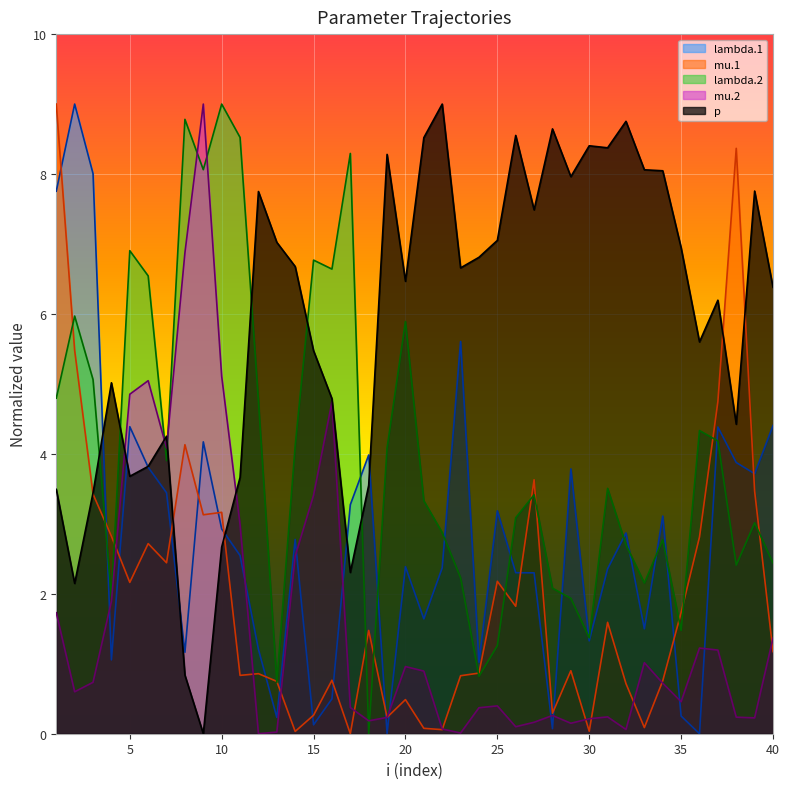

Rank the series at 39 from highest to lowest value.

p, lambda.1, mu.1, lambda.2, mu.2